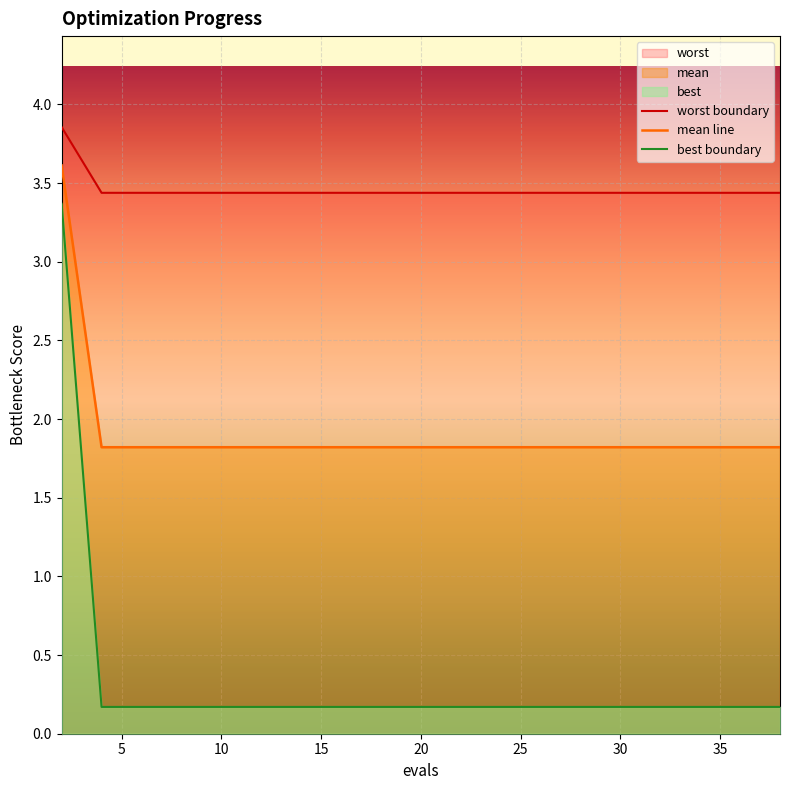

What is the difference between the maximum and minimum values in the mean line series?

1.8